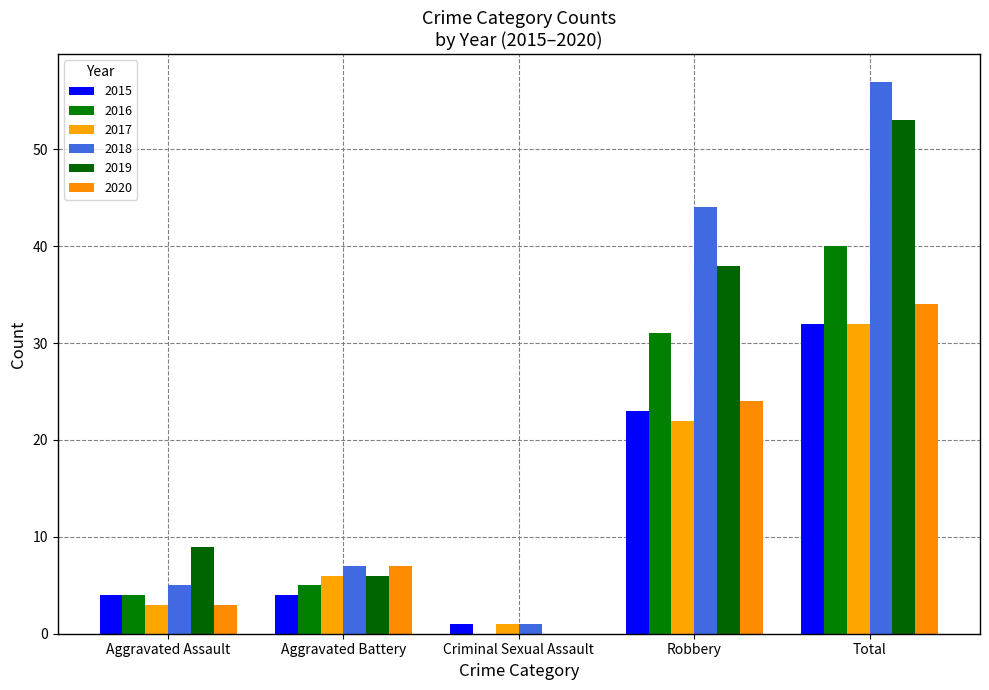

How many groups of bars are there?

5